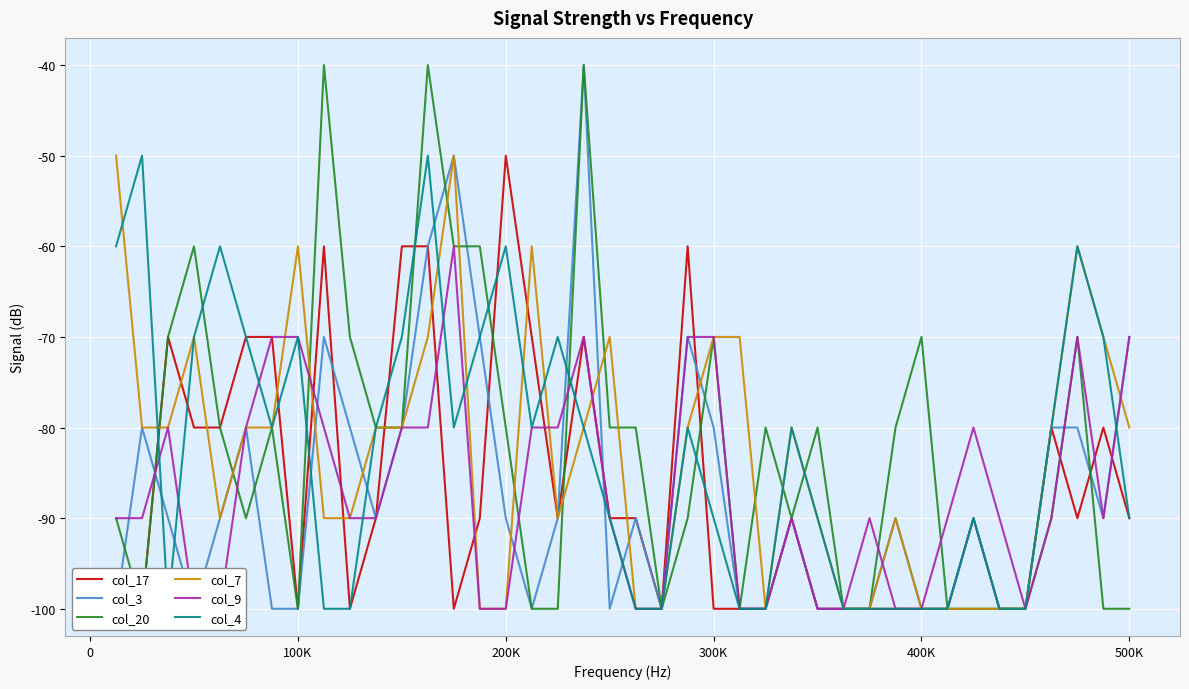

Does the chart have visible grid lines?

Yes